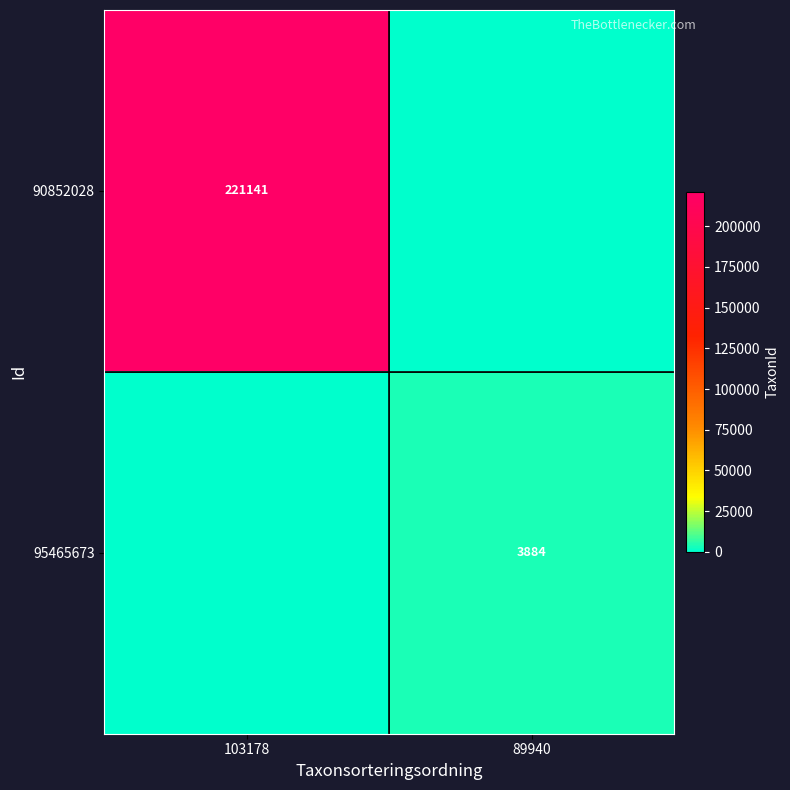

The 95465673 series shows 3884 at 89940. True or false?

True